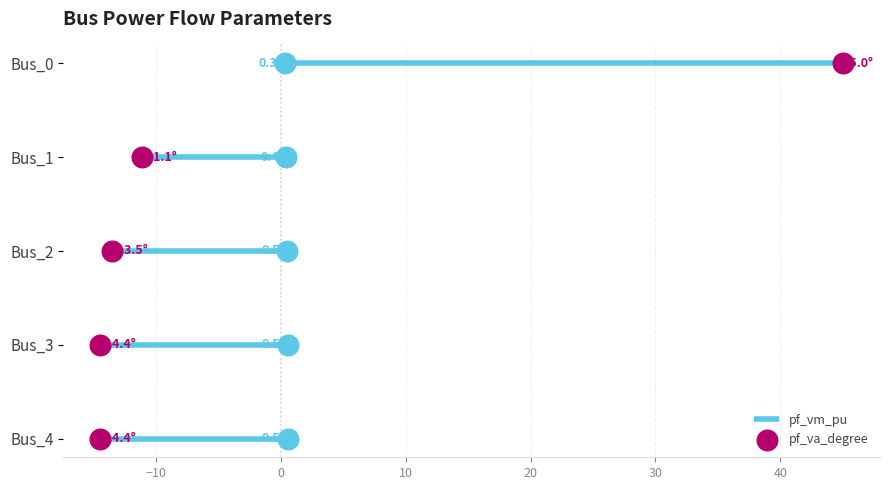

Which series reaches the minimum Y coordinate?

pf_vm_pu